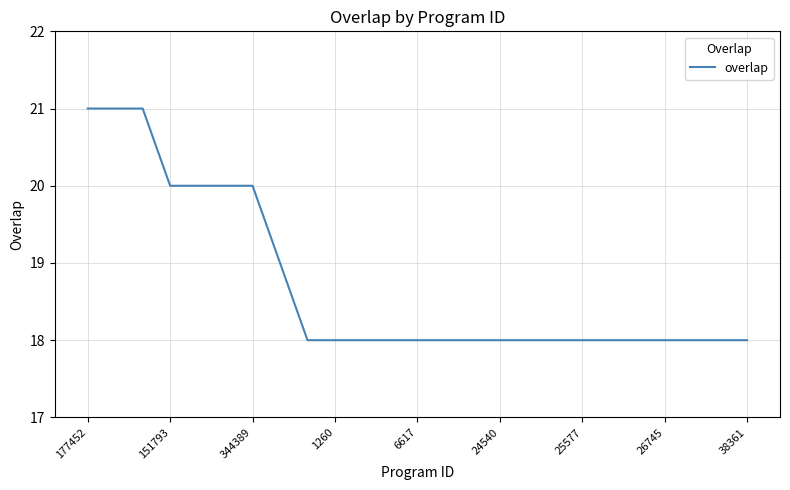

What is the greatest value displayed?

21